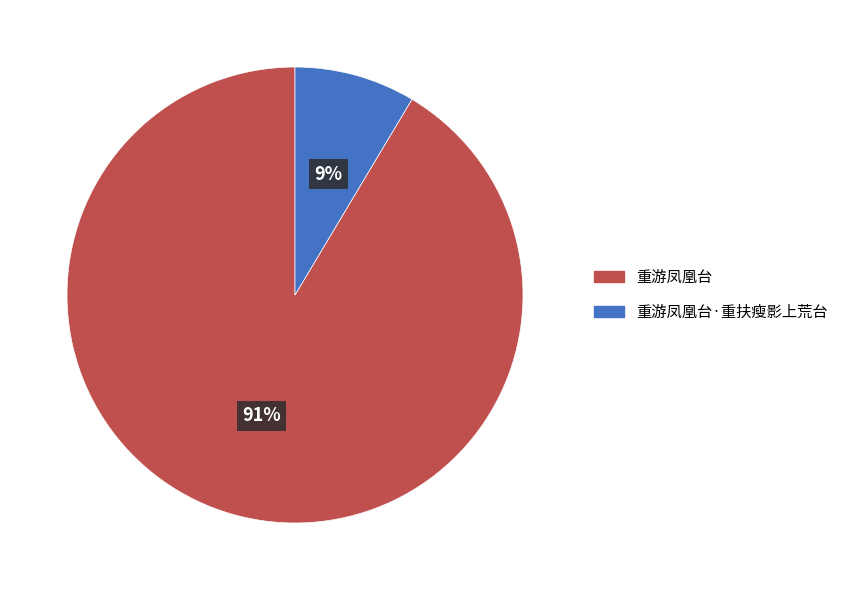

To the nearest percent, what portion does 重游凤凰台 represent?

91%